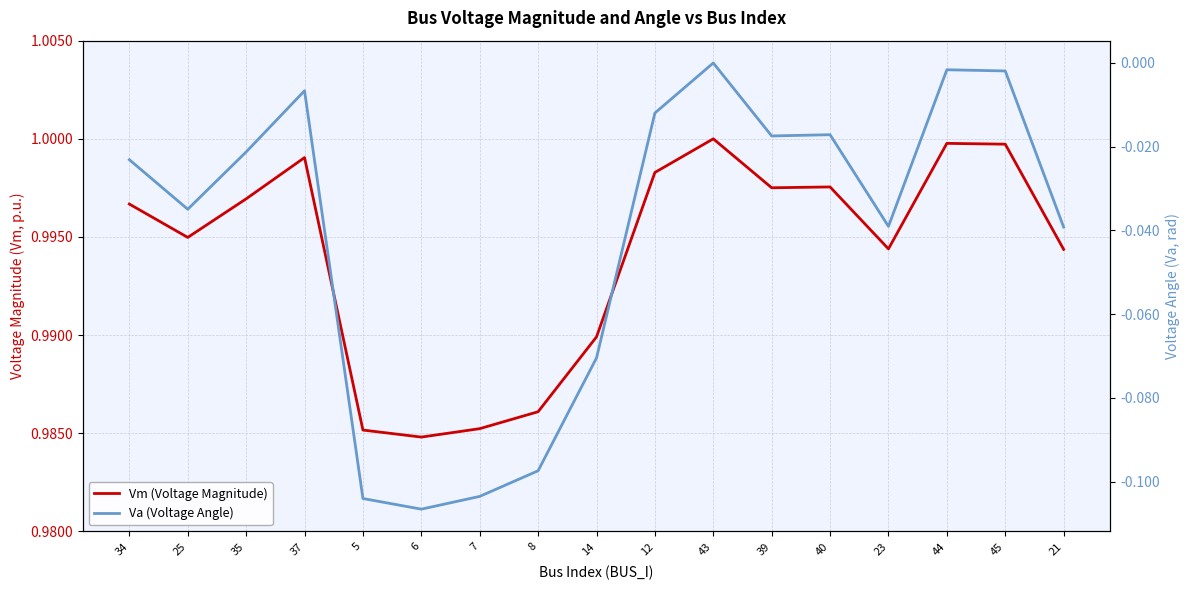

Does the chart display data point markers on the line(s)?

No